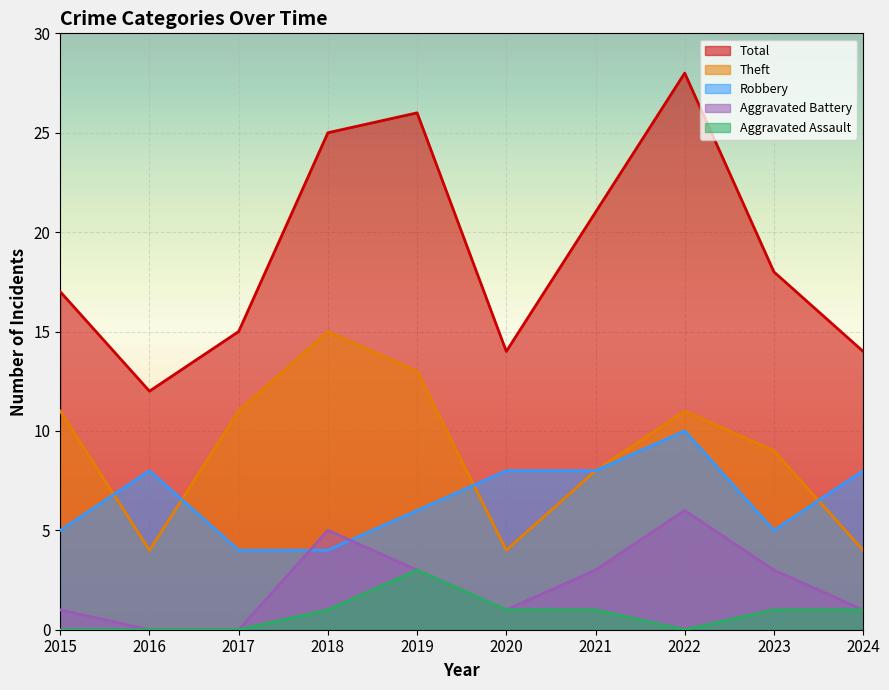

Reading right to left, transcribe all the data shown in this chart.

Robbery: 2024=8	2023=5	2022=10	2021=8	2020=8	2019=6	2018=4	2017=4	2016=8	2015=5
Theft: 2024=4	2023=9	2022=11	2021=8	2020=4	2019=13	2018=15	2017=11	2016=4	2015=11
Aggravated Battery: 2024=1	2023=3	2022=6	2021=3	2020=1	2019=3	2018=5	2017=0	2016=0	2015=1
Aggravated Assault: 2024=1	2023=1	2022=0	2021=1	2020=1	2019=3	2018=1	2017=0	2016=0	2015=0
Total: 2024=14	2023=18	2022=28	2021=21	2020=14	2019=26	2018=25	2017=15	2016=12	2015=17